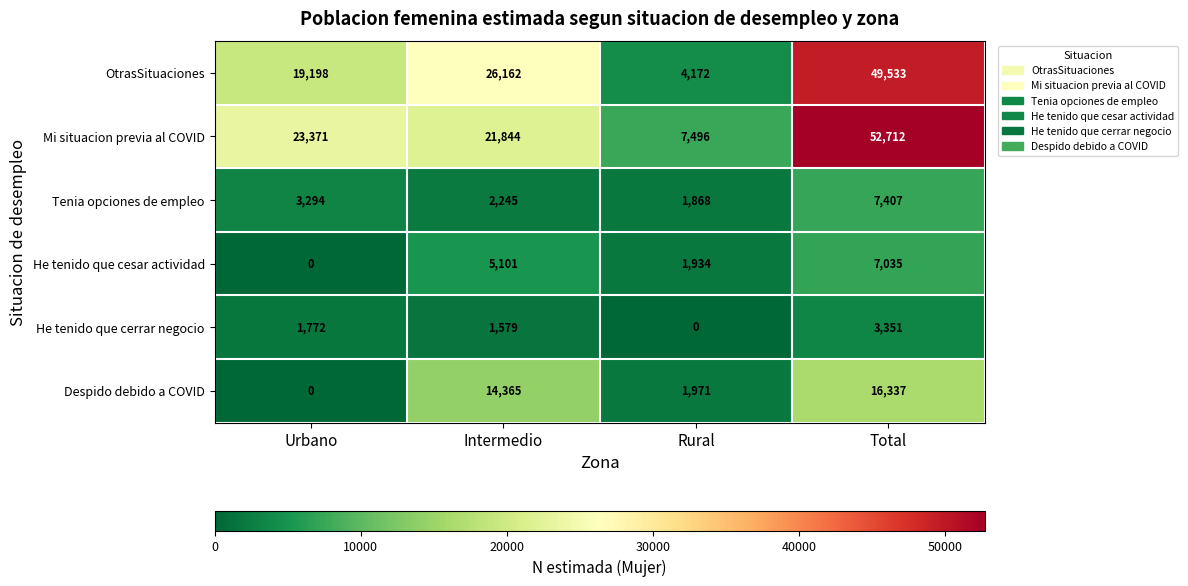

Reading right to left, transcribe all the data shown in this chart.

OtrasSituaciones: 49533	4172	26162	19198
Mi situacion previa al COVID: 52712	7496	21844	23371
Tenia opciones de empleo: 7407	1868	2245	3294
He tenido que cesar actividad: 7035	1934	5101	0
He tenido que cerrar negocio: 3351	0	1579	1772
Despido debido a COVID: 16337	1971	14365	0